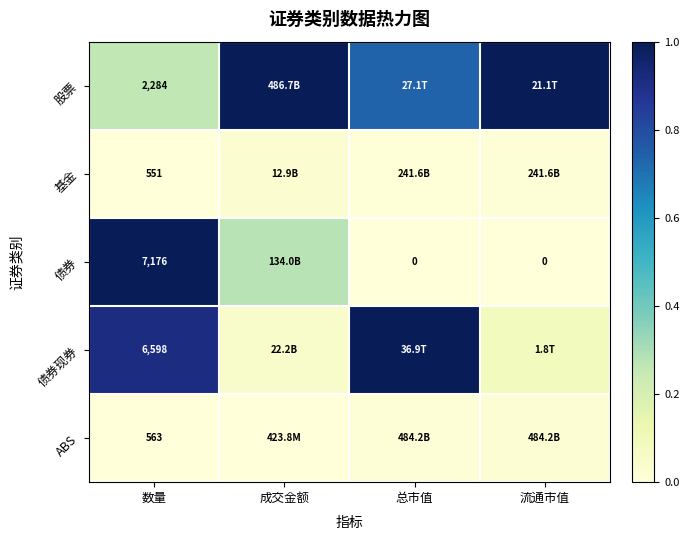

Count the number of data series in this chart.

5